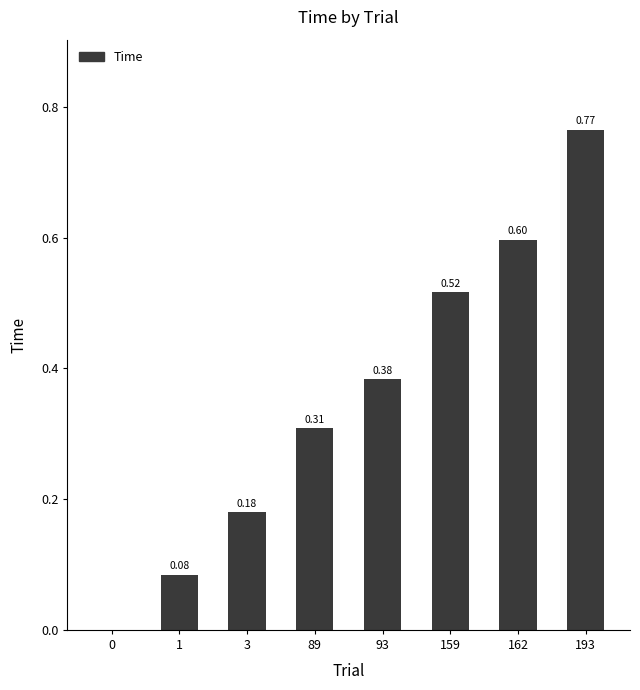

Which has a higher value, 89 or 159?

159